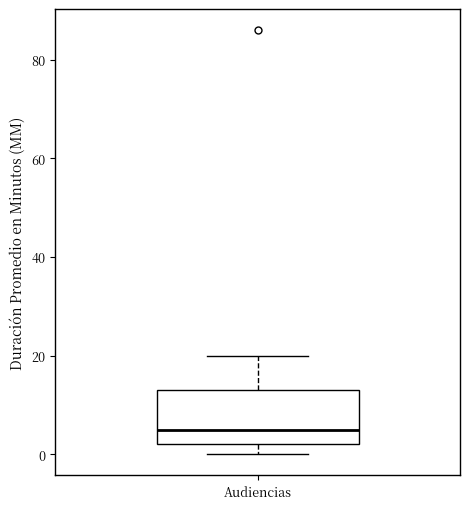

Transcribe this box plot: give where the median line is, the range the box spans, and where the two whiskers end, as read against the y-axis. The values are not printed on the chart, so give them approximately, as read against the axis.

median 6, box 2 to 14, whiskers 0 to 20